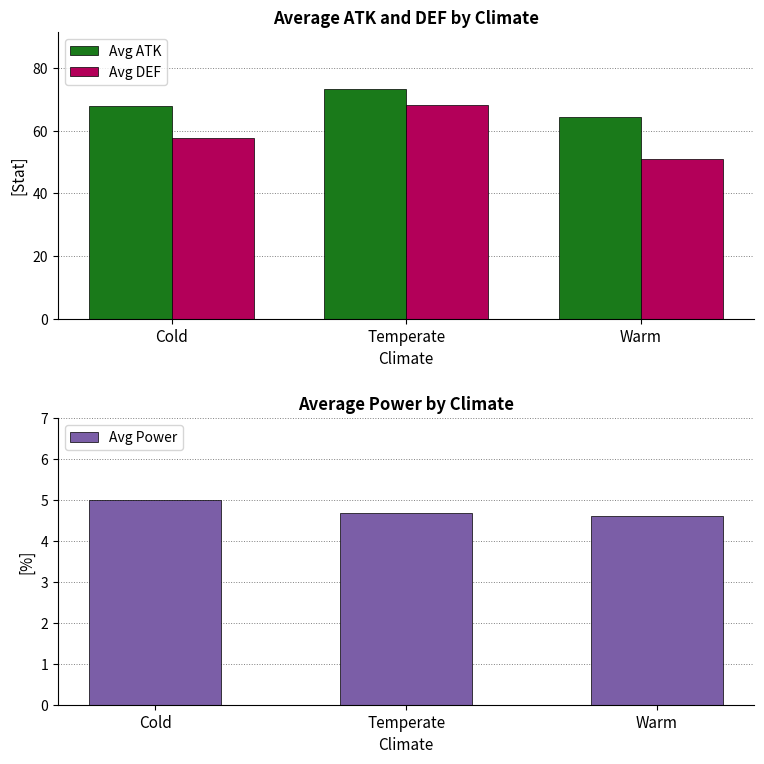

What is the label of the 1st bar from the right?

Warm